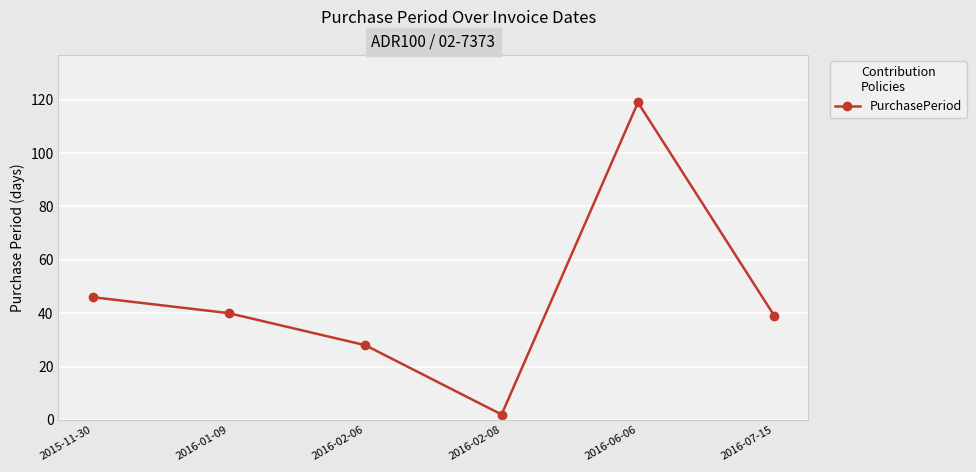

What is the value of the 3rd point from the left?

28